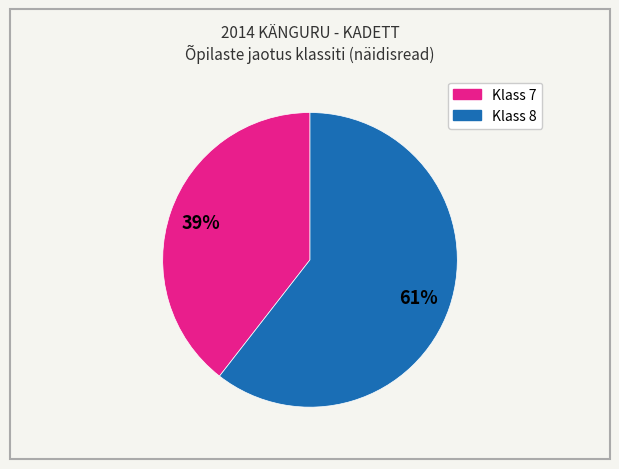

Is there any slice that represents more than half of the pie?

Yes